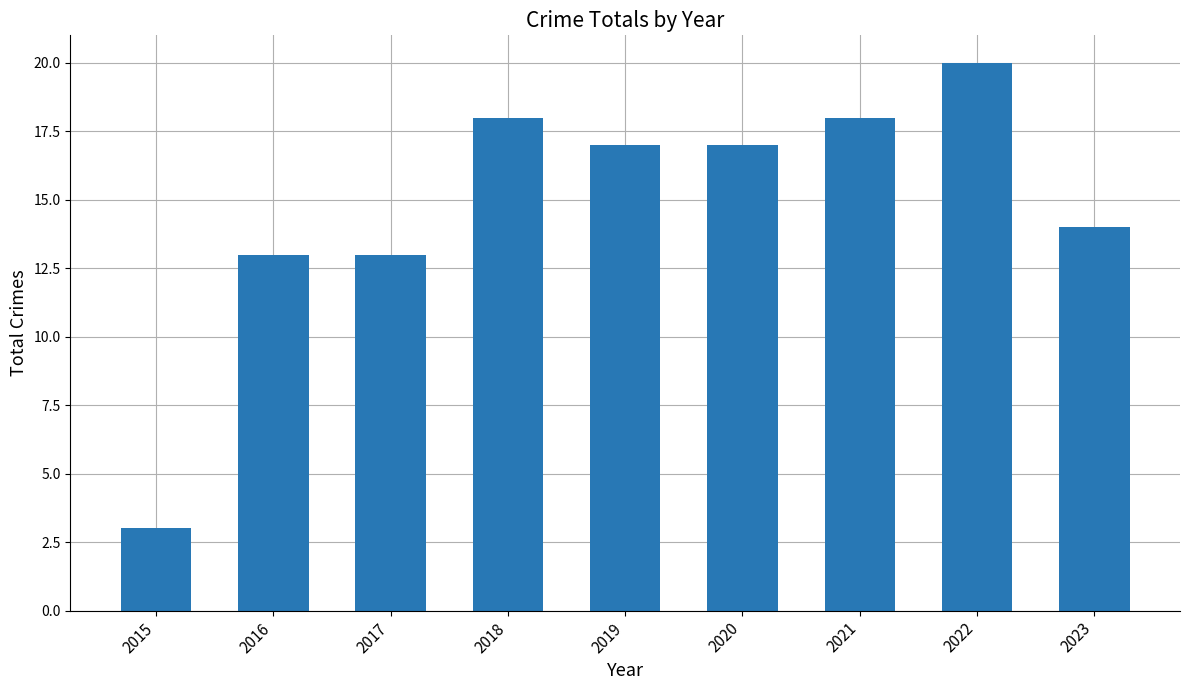

Read the value at 2015.

3